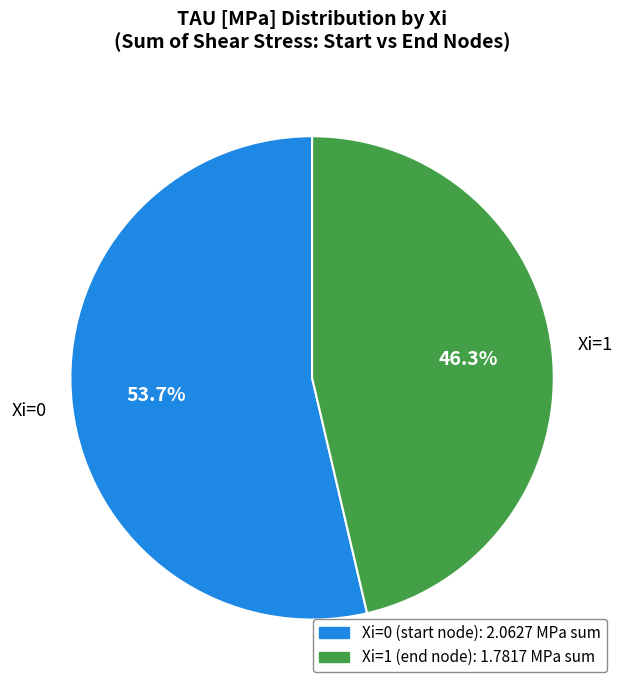

Does any single category account for the majority?

Yes